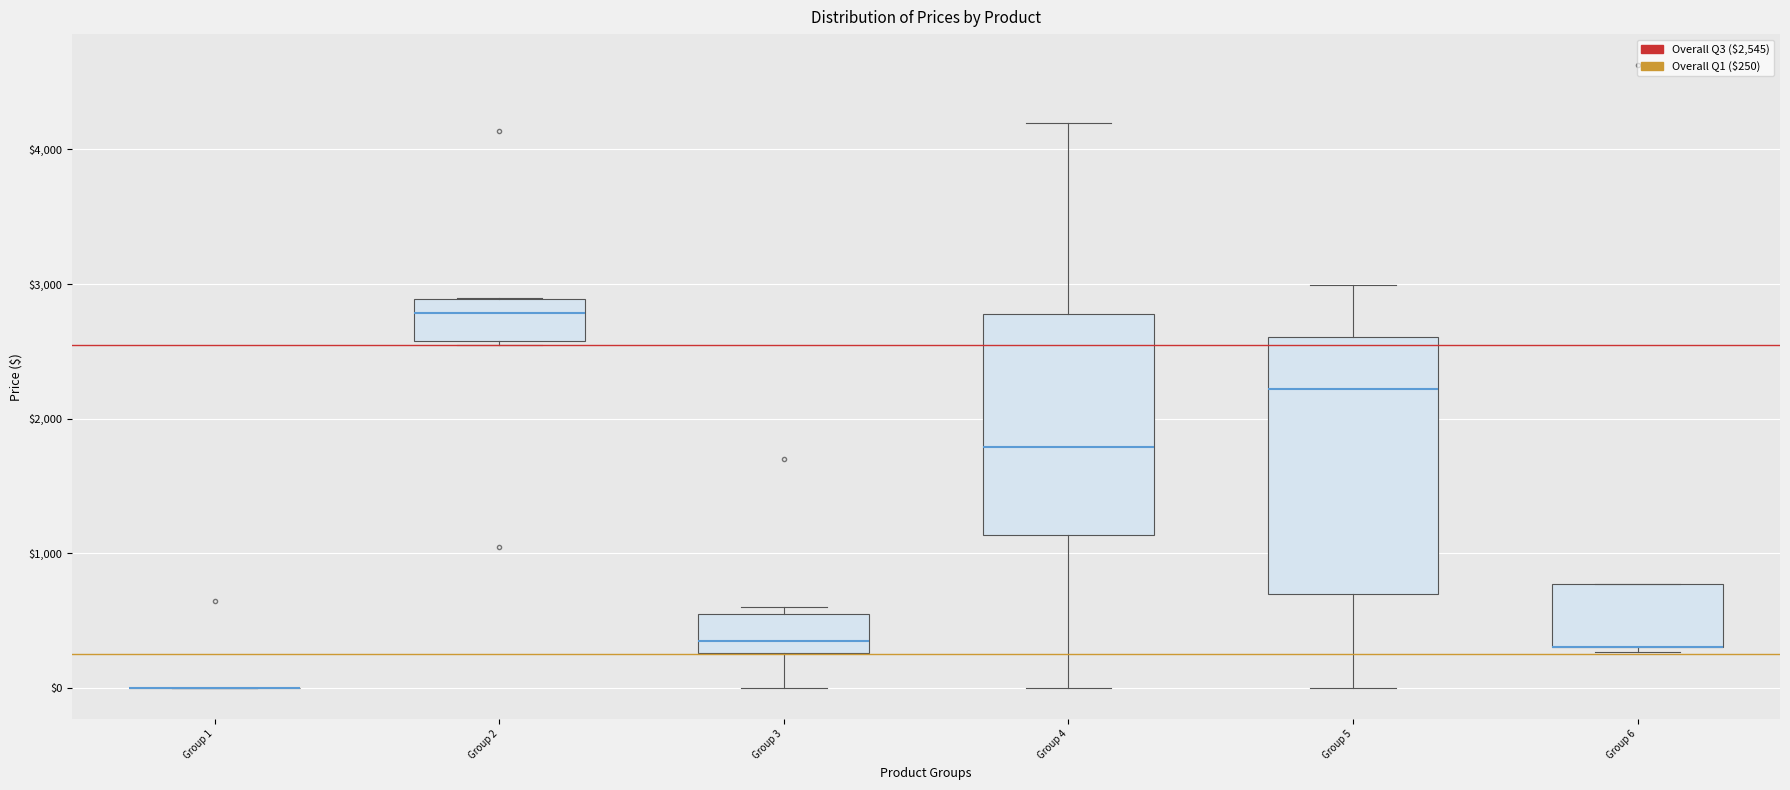

Which box is the tallest, from its lower edge to its upper edge?

Group 5